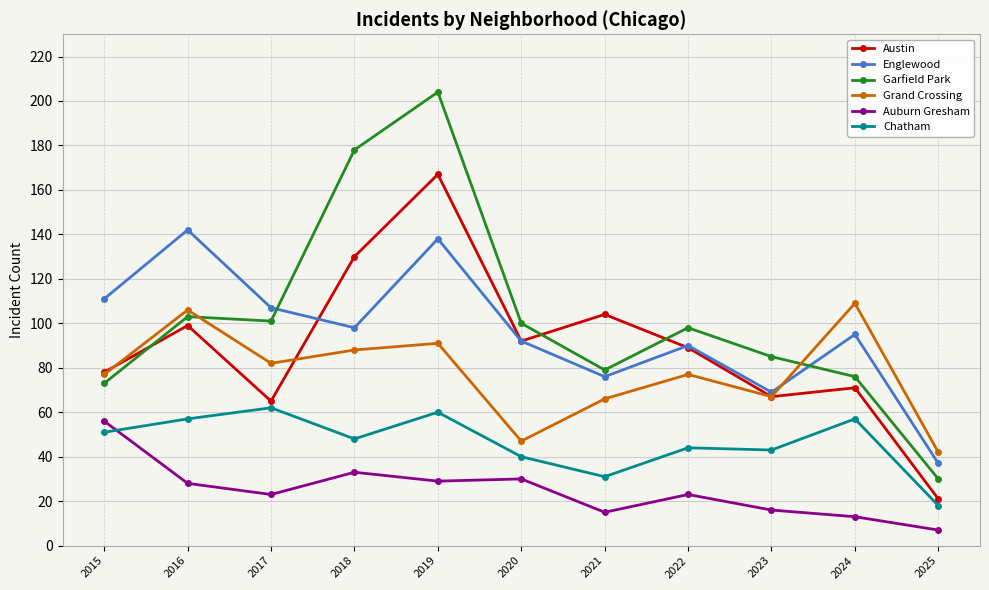

List the series in order of their peak value, highest first.

Garfield Park, Austin, Englewood, Grand Crossing, Chatham, Auburn Gresham